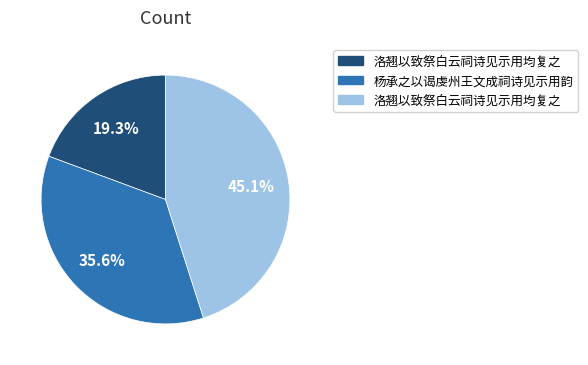

Does any single category account for the majority?

No